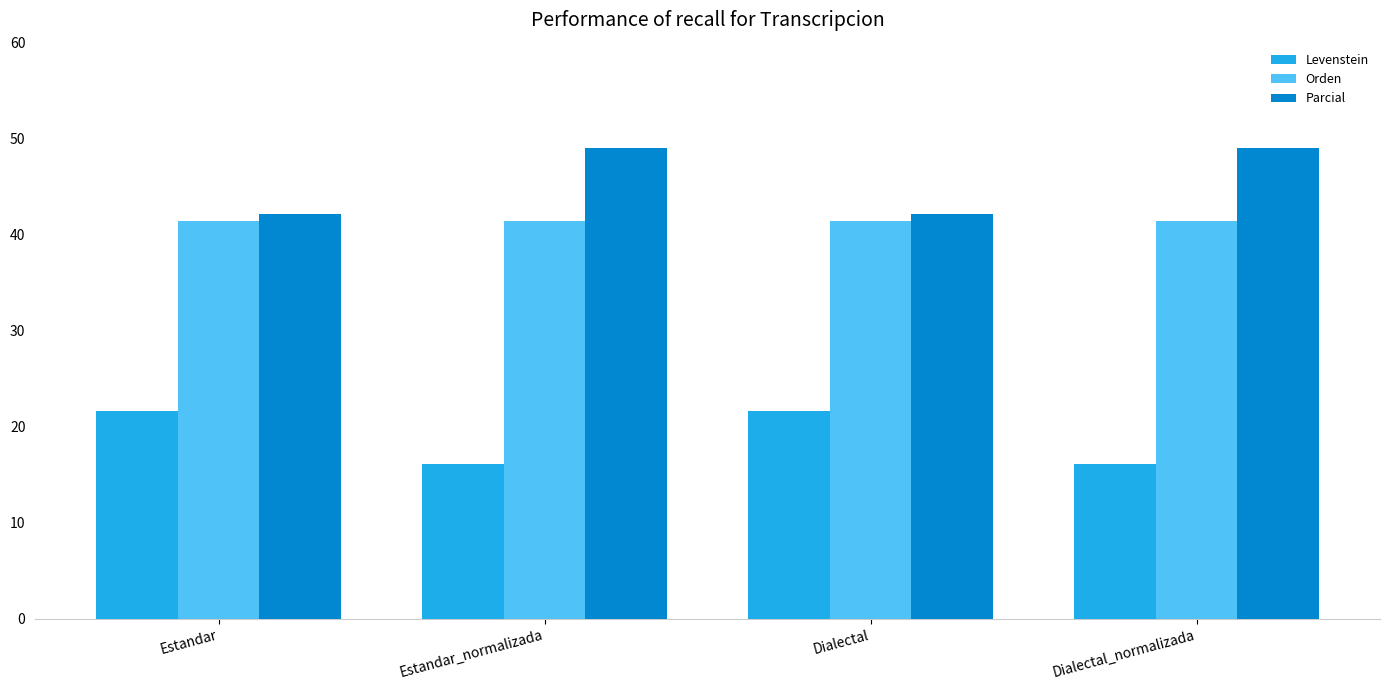

Which series has the widest spread of values?

Parcial